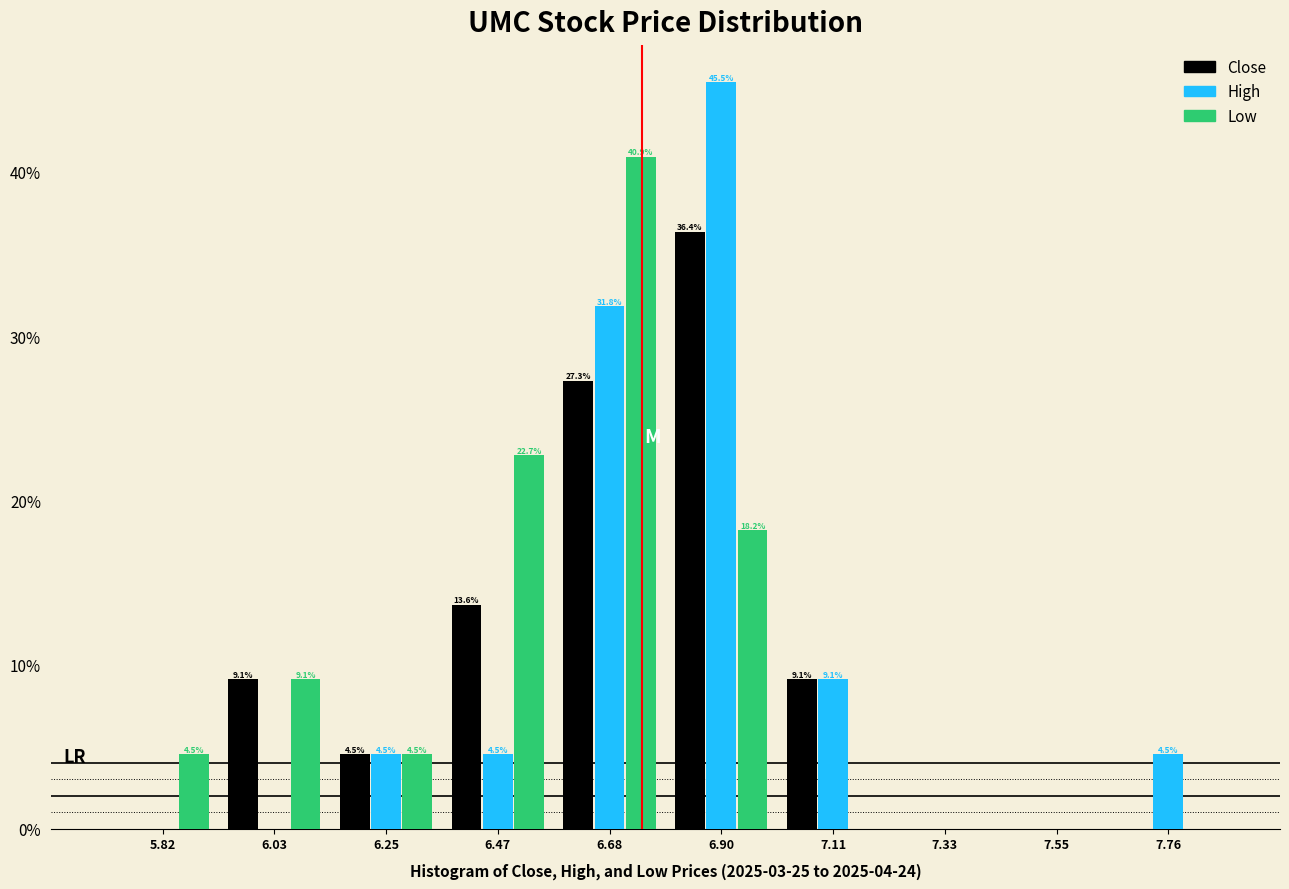

In the High series, which range on the x-axis has the tallest bar?

6.80 to 7.00